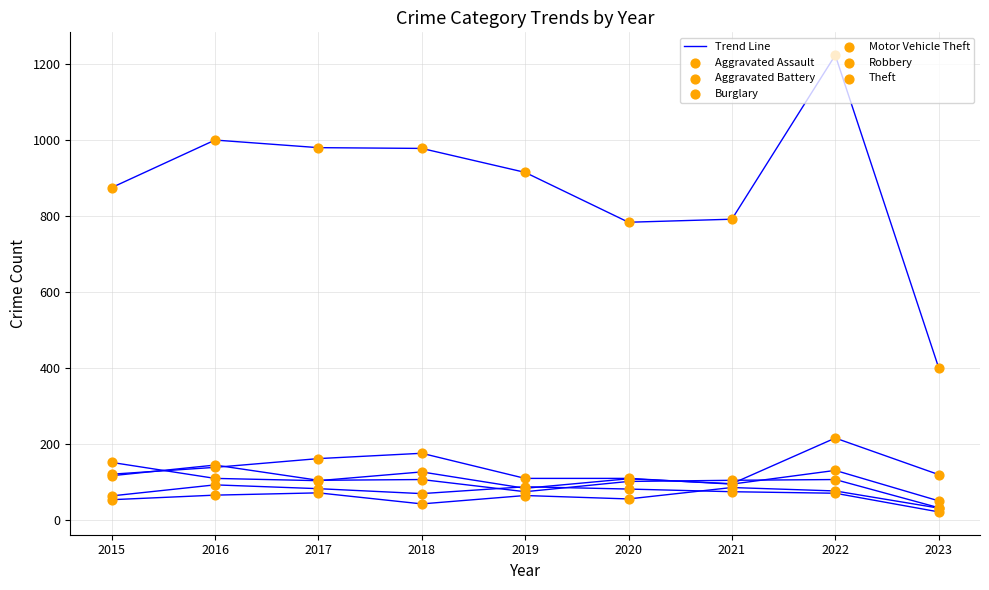

Which series has the largest total across all categories?

Theft